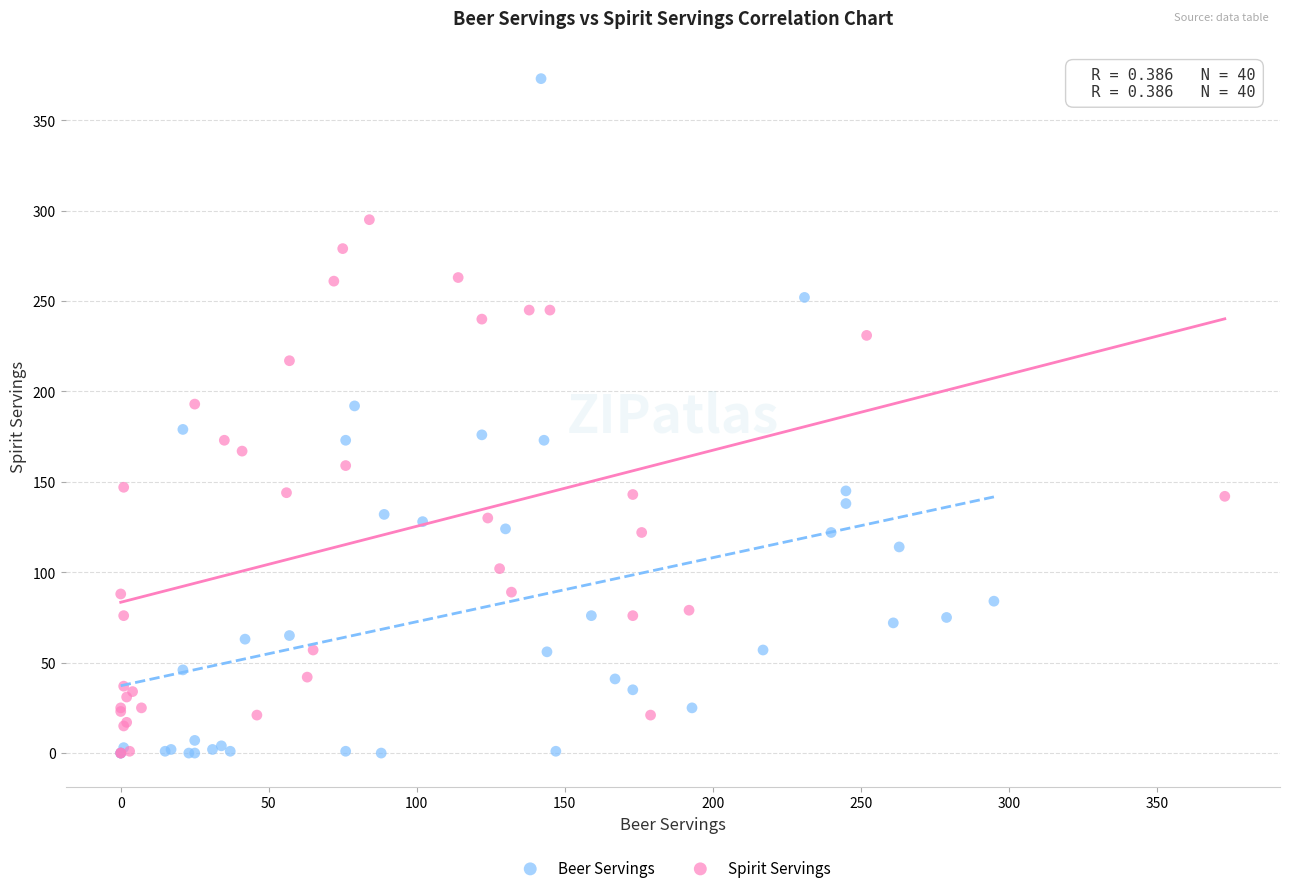

Which series reaches the maximum Y coordinate?

Beer Servings